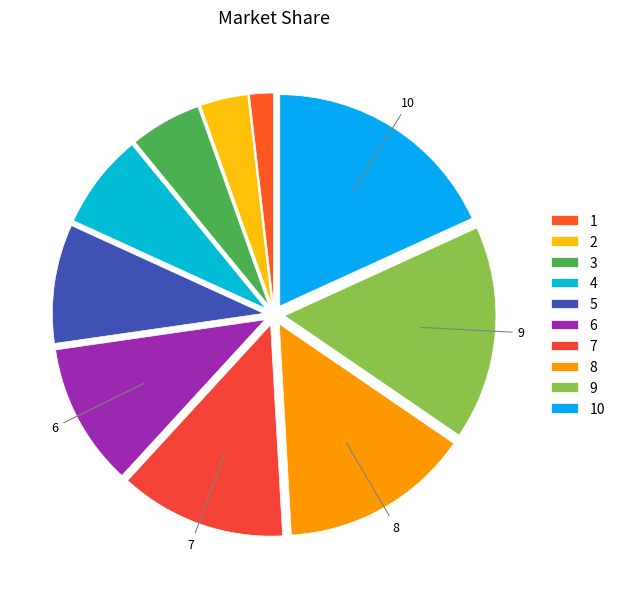

What is the largest slice in the pie chart?

10